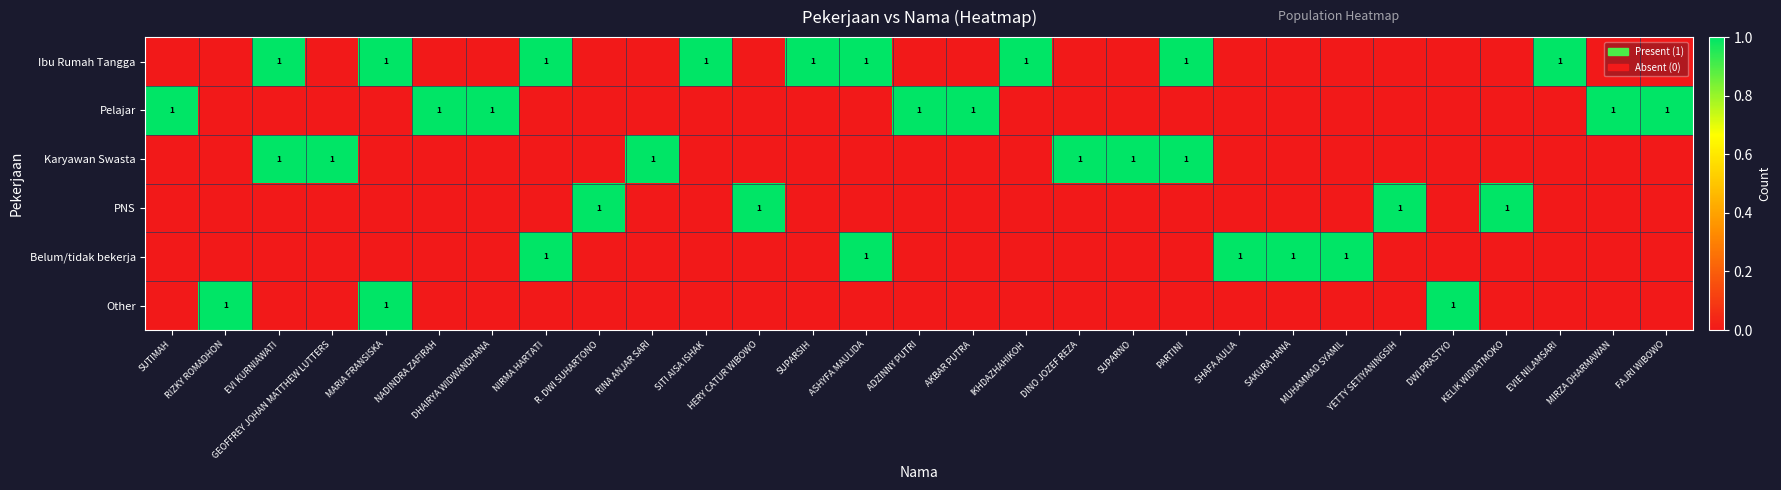

True or false: Belum/tidak bekerja has a value of 0 at NIRMA HARTATI.

False